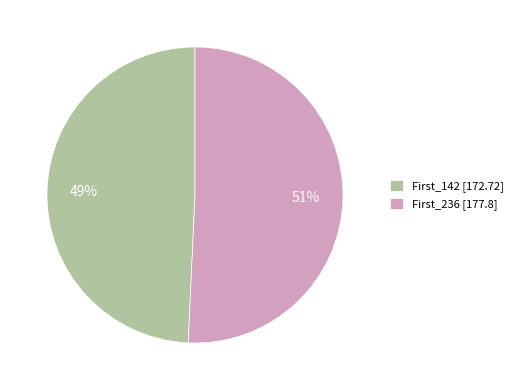

Combined, do First_142 and First_236 account for over 50%?

Yes